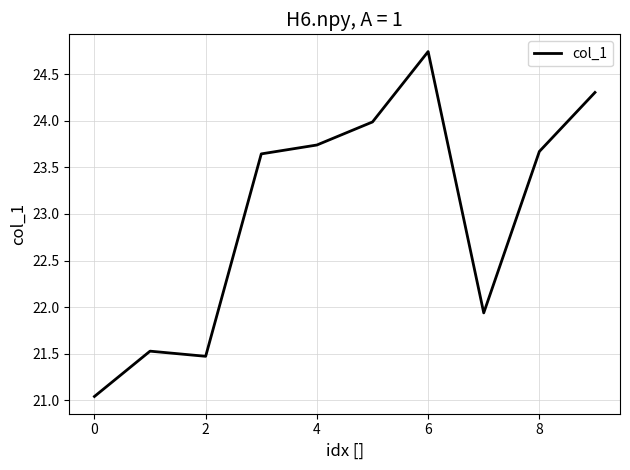

True or false: the data shows 31.5 at 8.

False